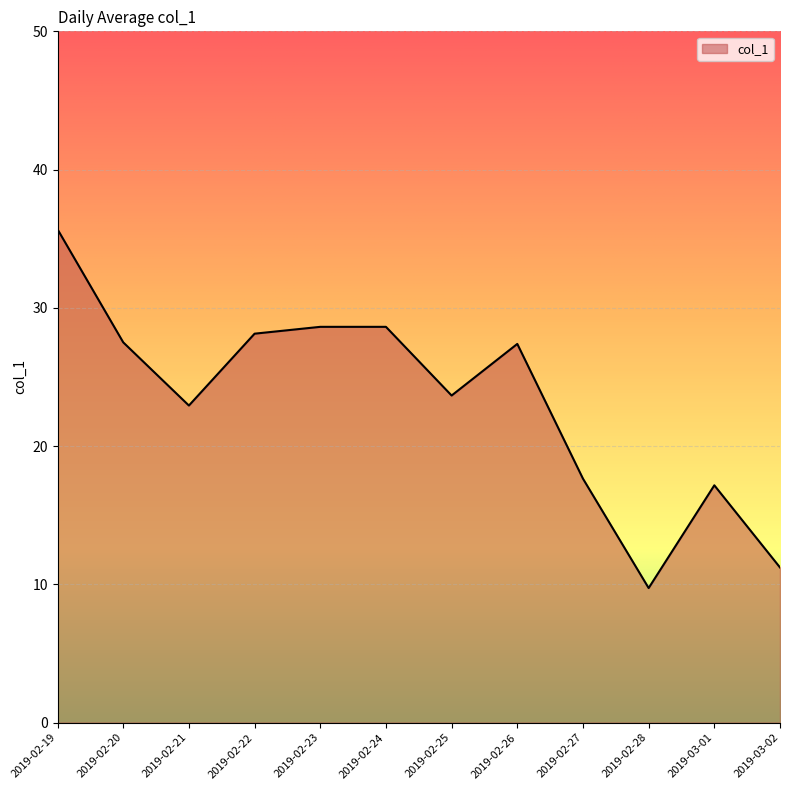

What is the change in value from 2019-02-25 to 2019-02-26?

+3.7